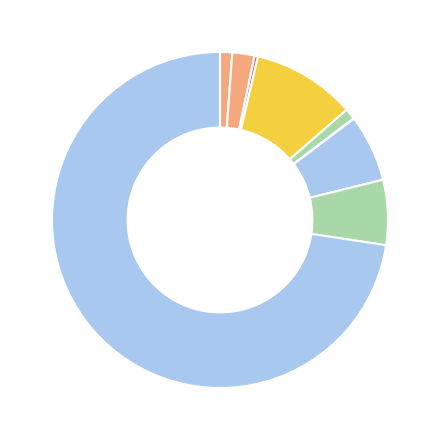

Is there a majority slice in this chart?

Yes